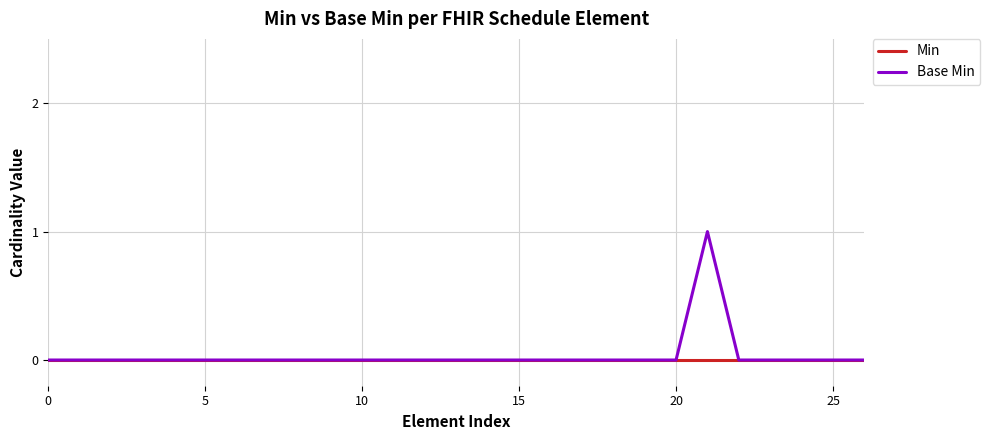

Rank the series by their maximum value, from highest to lowest.

Base Min, Min